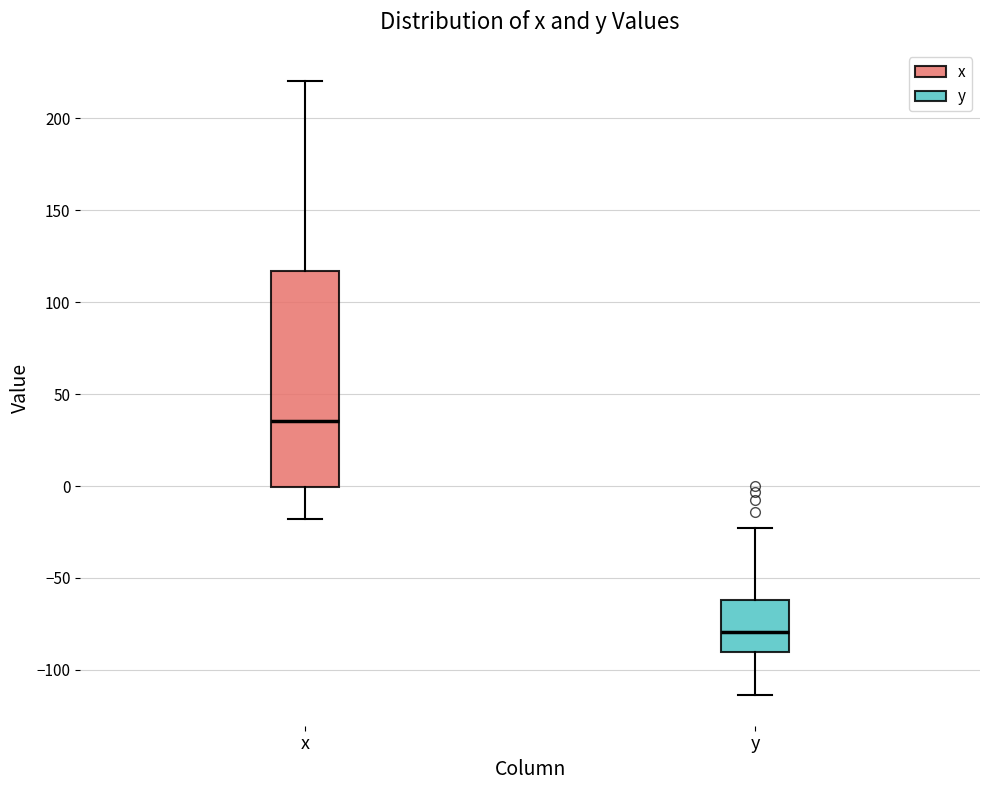

Reading left to right, transcribe this box plot: for each box, give where its median line is, the range the box spans, and where its two whiskers end, as read against the y-axis. The values are not printed on the chart, so give them approximately, as read against the axis.

x: median 35, box 0 to 115, whiskers -20 to 220
y: median -80, box -90 to -60, whiskers -115 to -25